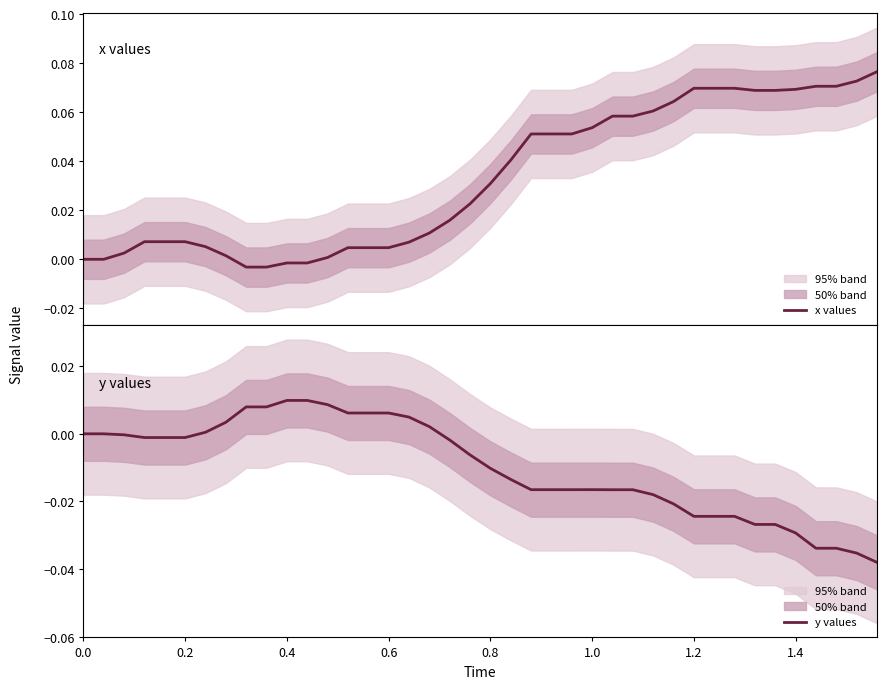

The value of y values at 24 is -0.0. True or false?

False